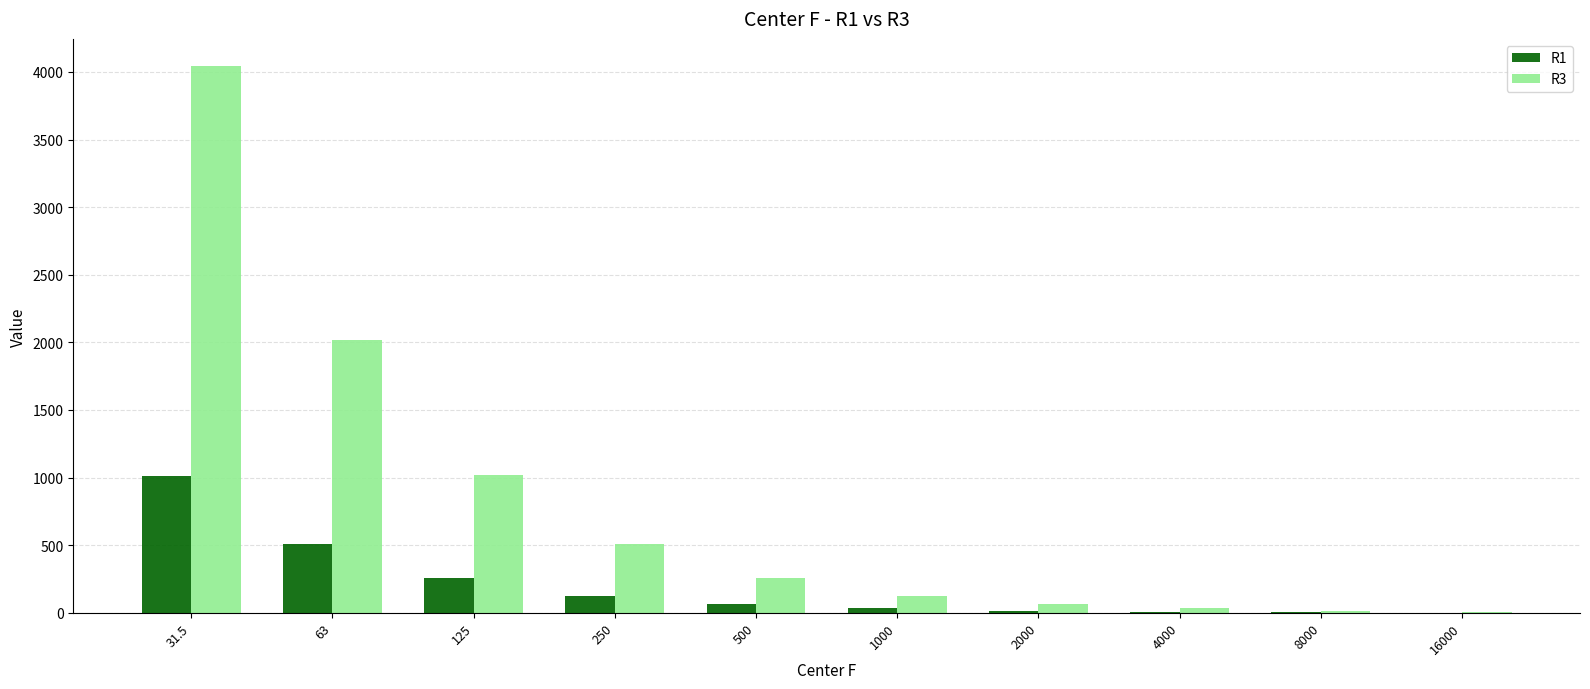

Does the chart contain stacked bars?

No